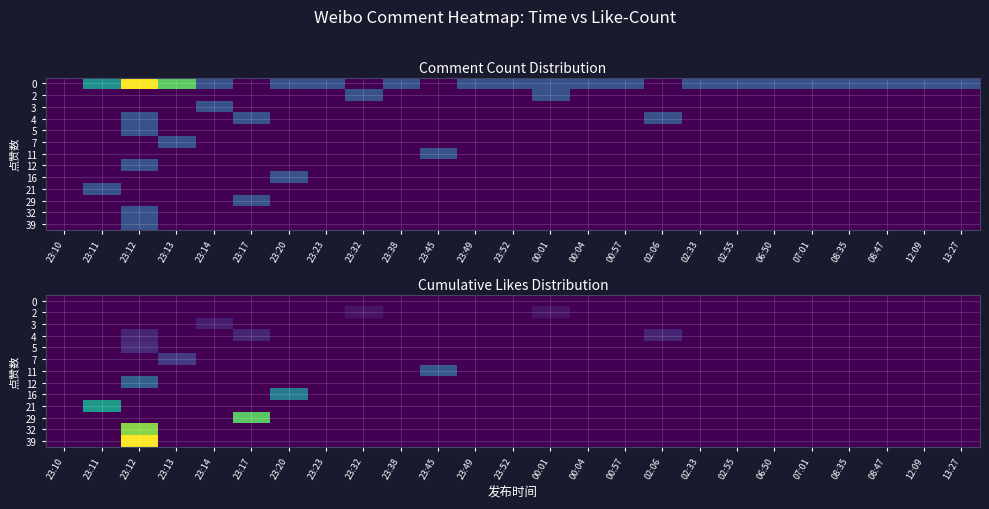

At which category does the chart reach its minimum across all series?

23:10